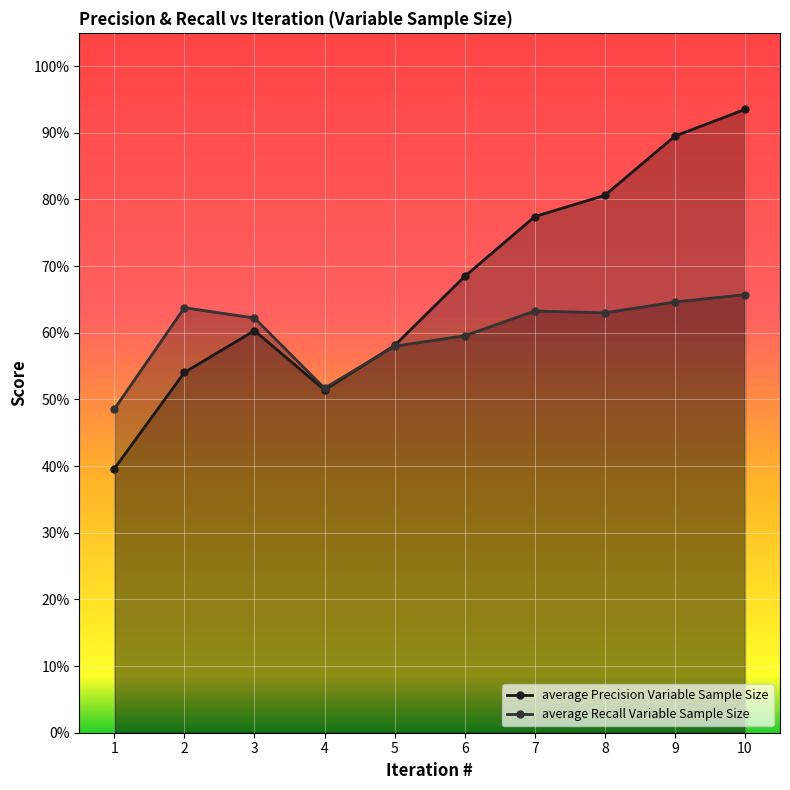

After their last crossing, which series has the higher values: average Recall Variable Sample Size or average Precision Variable Sample Size?

average Precision Variable Sample Size